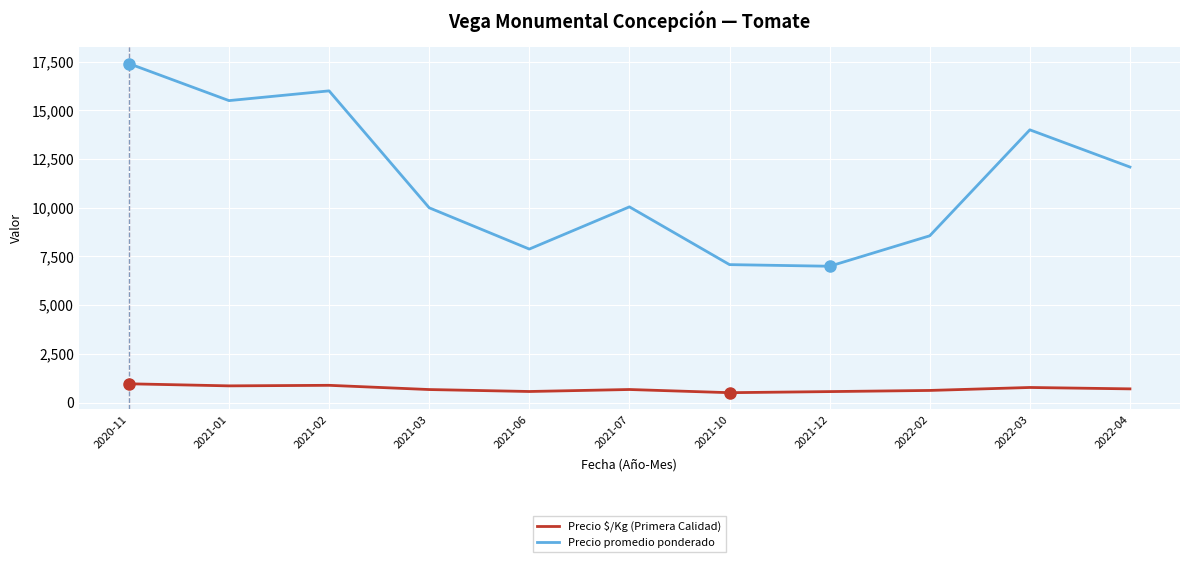

Which series has the largest total across all categories?

Precio promedio ponderado